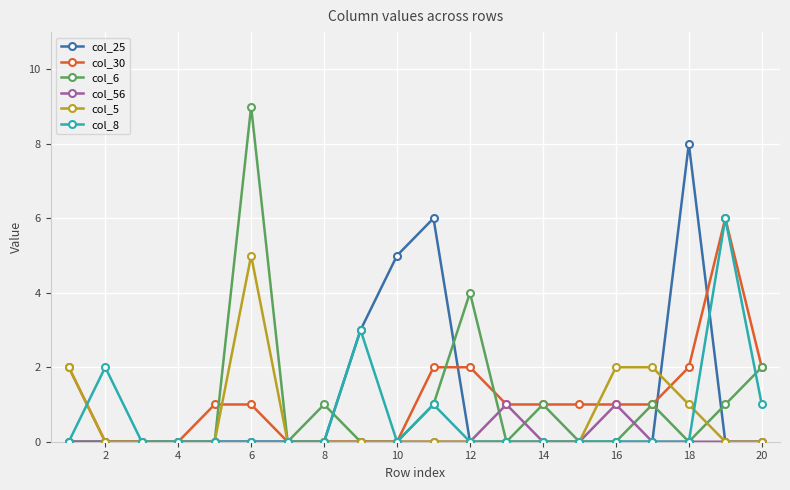

What are all the series names shown in the legend?

col_25, col_30, col_6, col_56, col_5, col_8